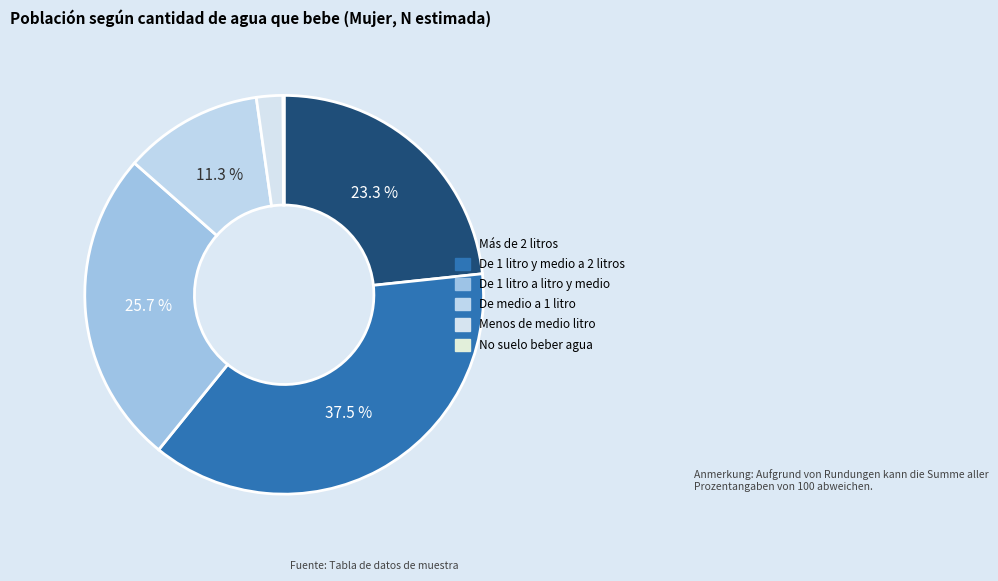

How many slices are in this pie chart?

6